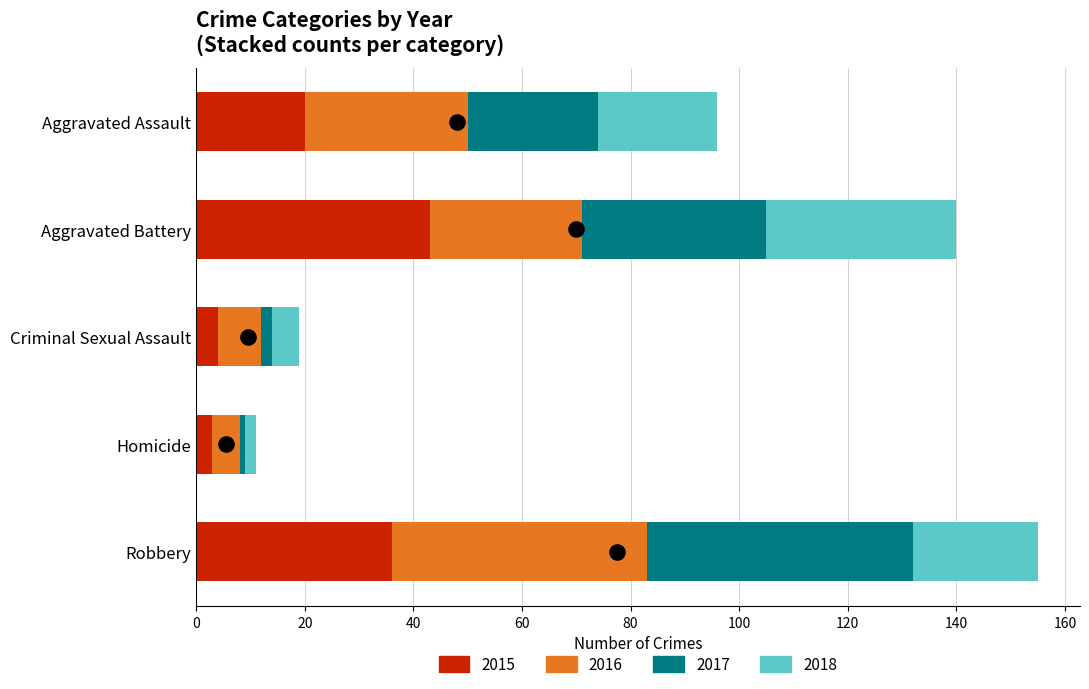

At which category is the sum across all series the highest?

Robbery